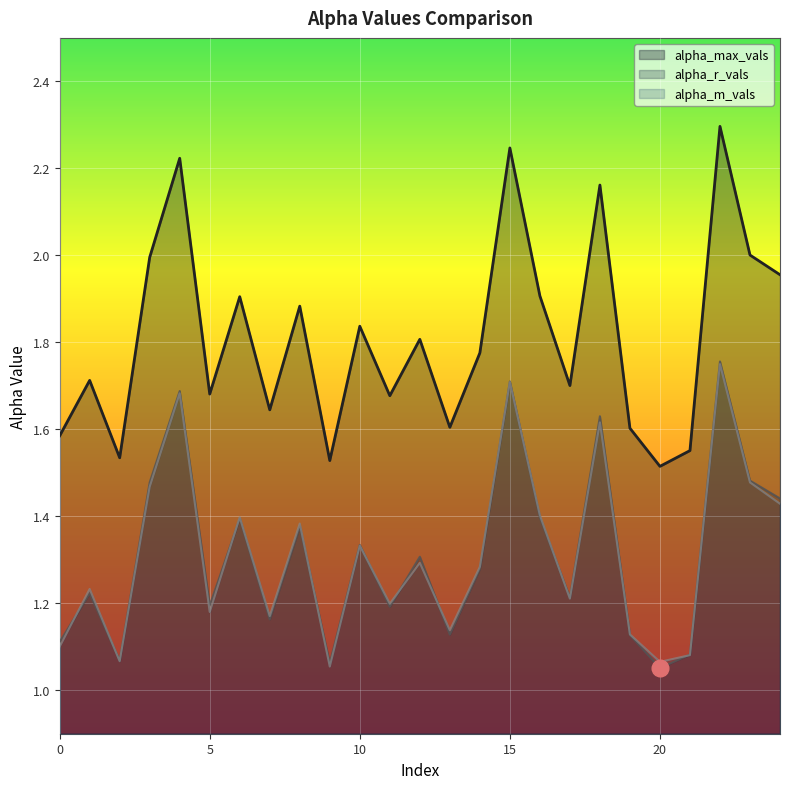

Which series has the largest total across all categories?

alpha_max_vals